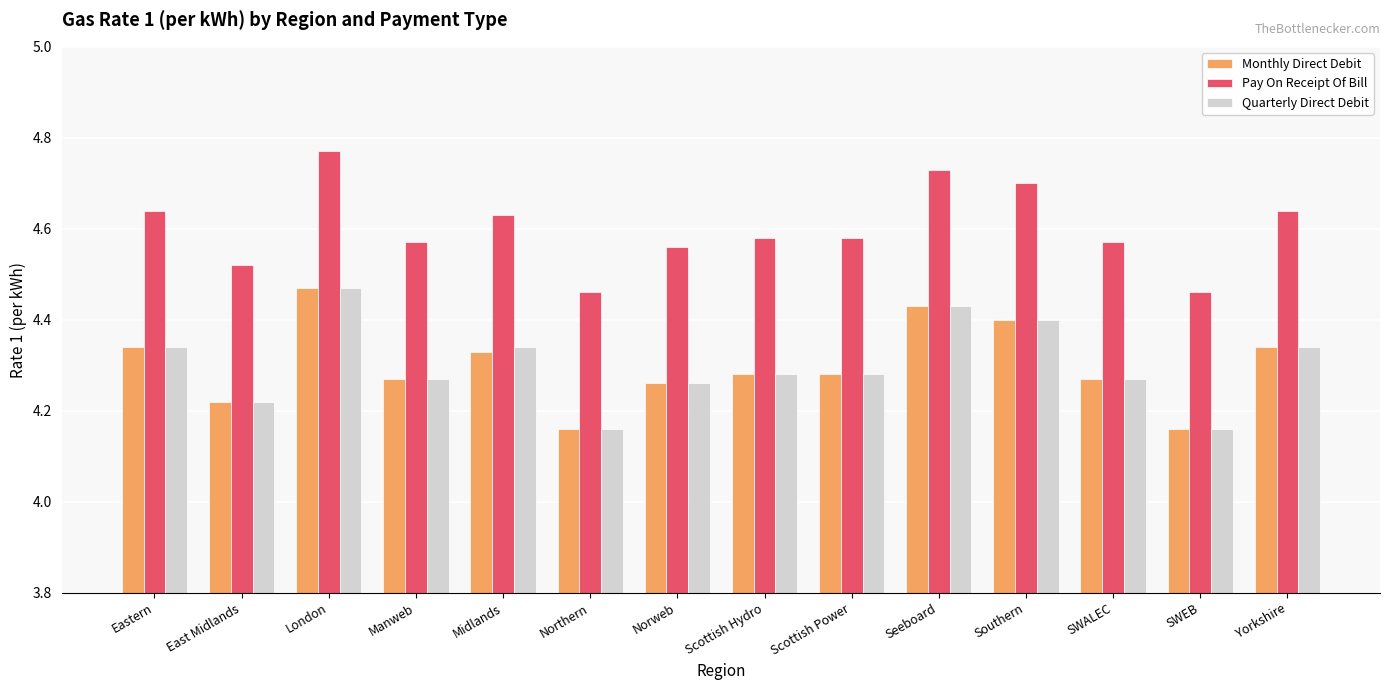

Count the number of data series in this chart.

3